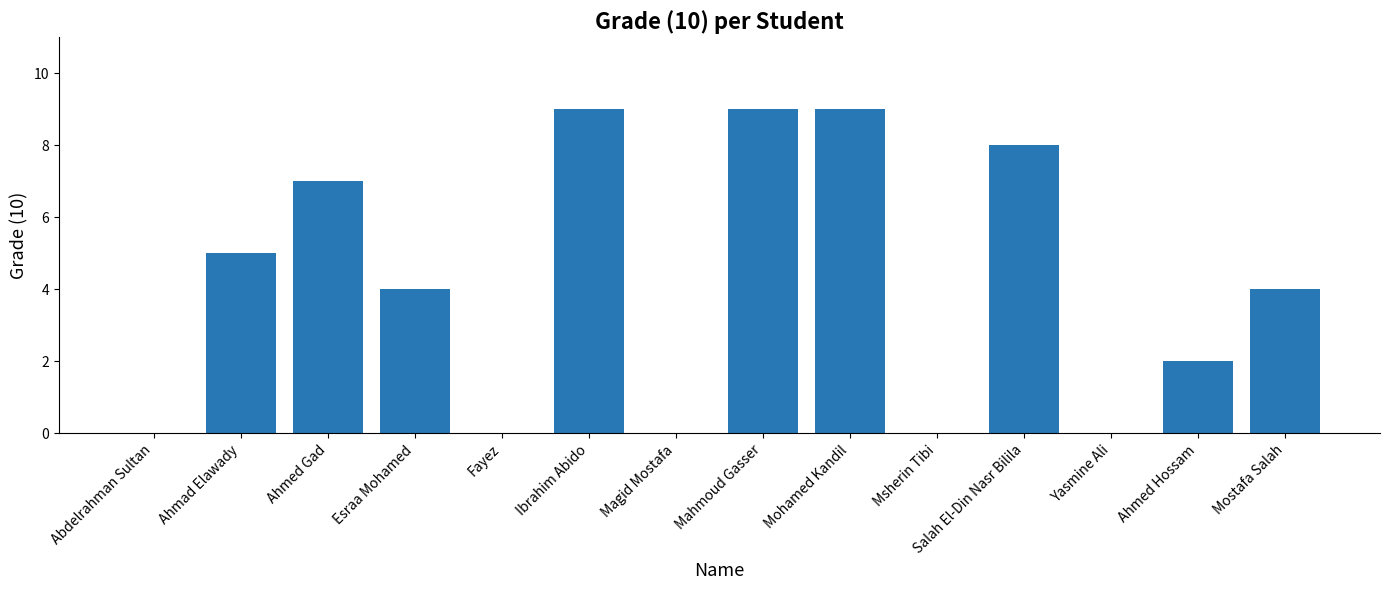

Count the number of data series in this chart.

1